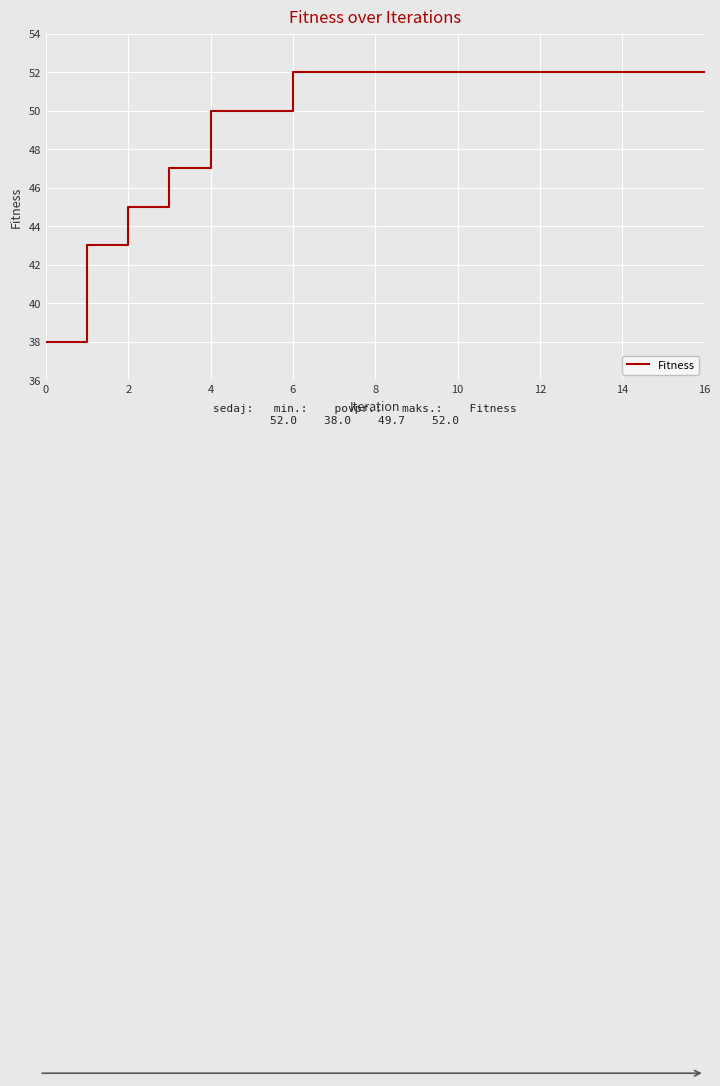

What is the sum of all values?

845